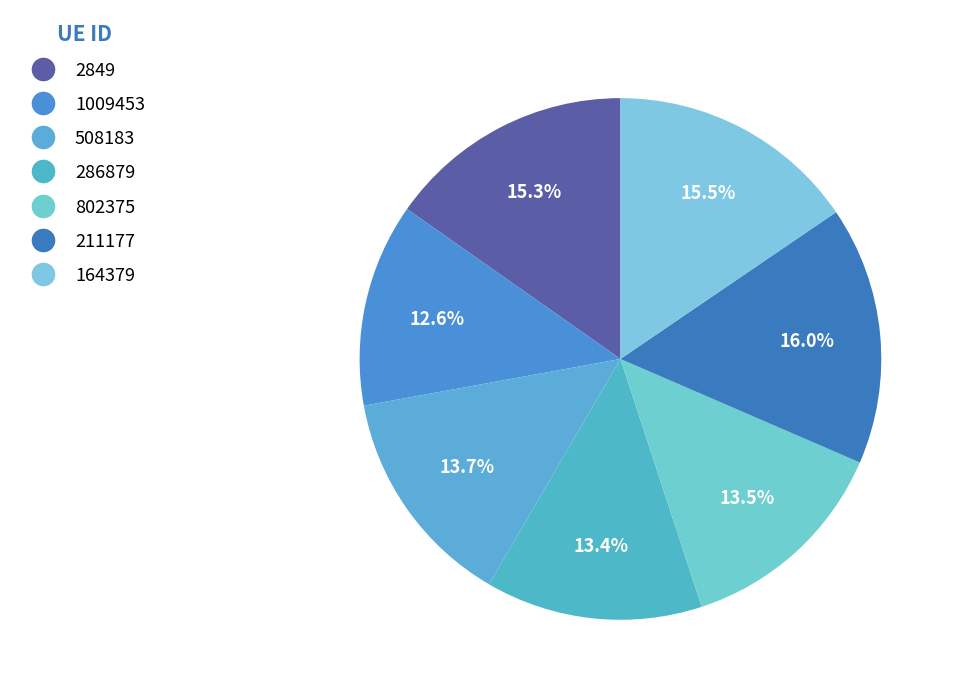

Does 1009453 represent more than half of the total?

No